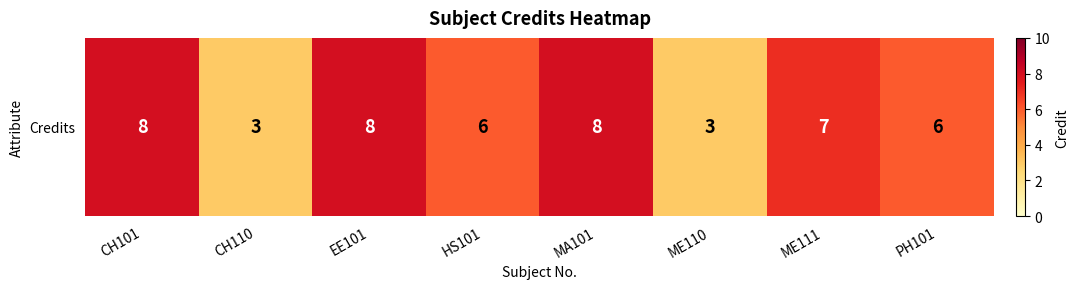

At which category does the chart reach its minimum across all series?

CH110